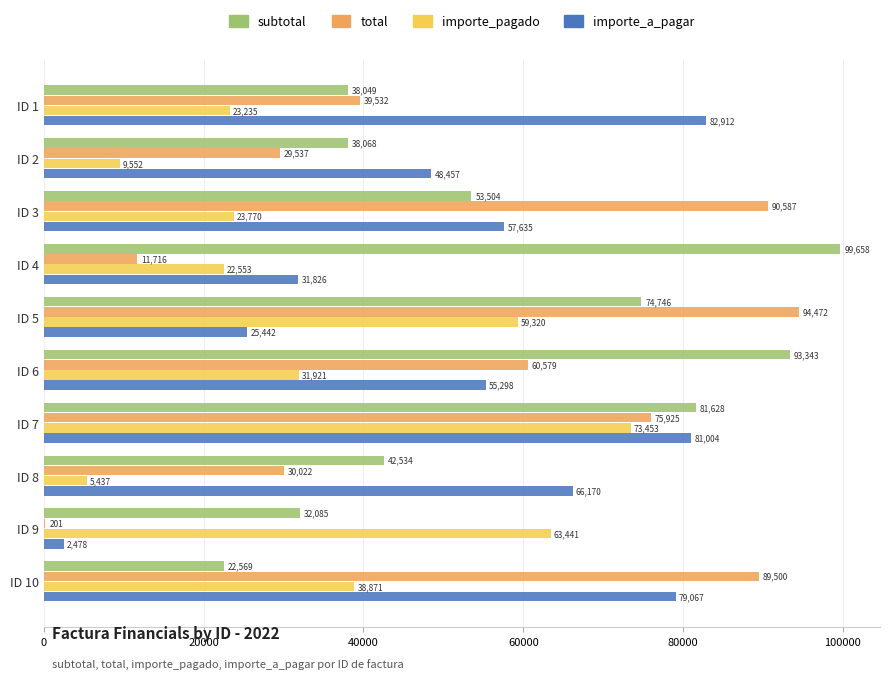

At which category is the sum across all series the highest?

ID 7